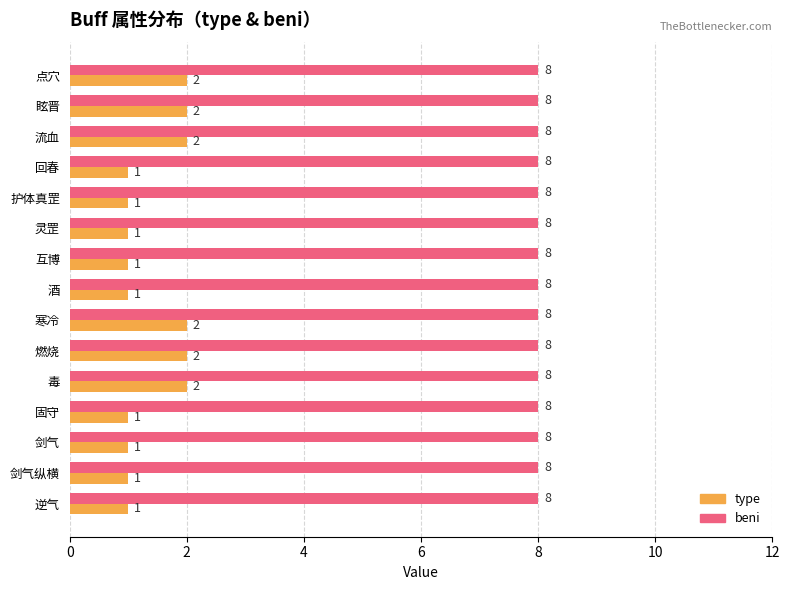

Rank the series by their average value, from lowest to highest.

type, beni